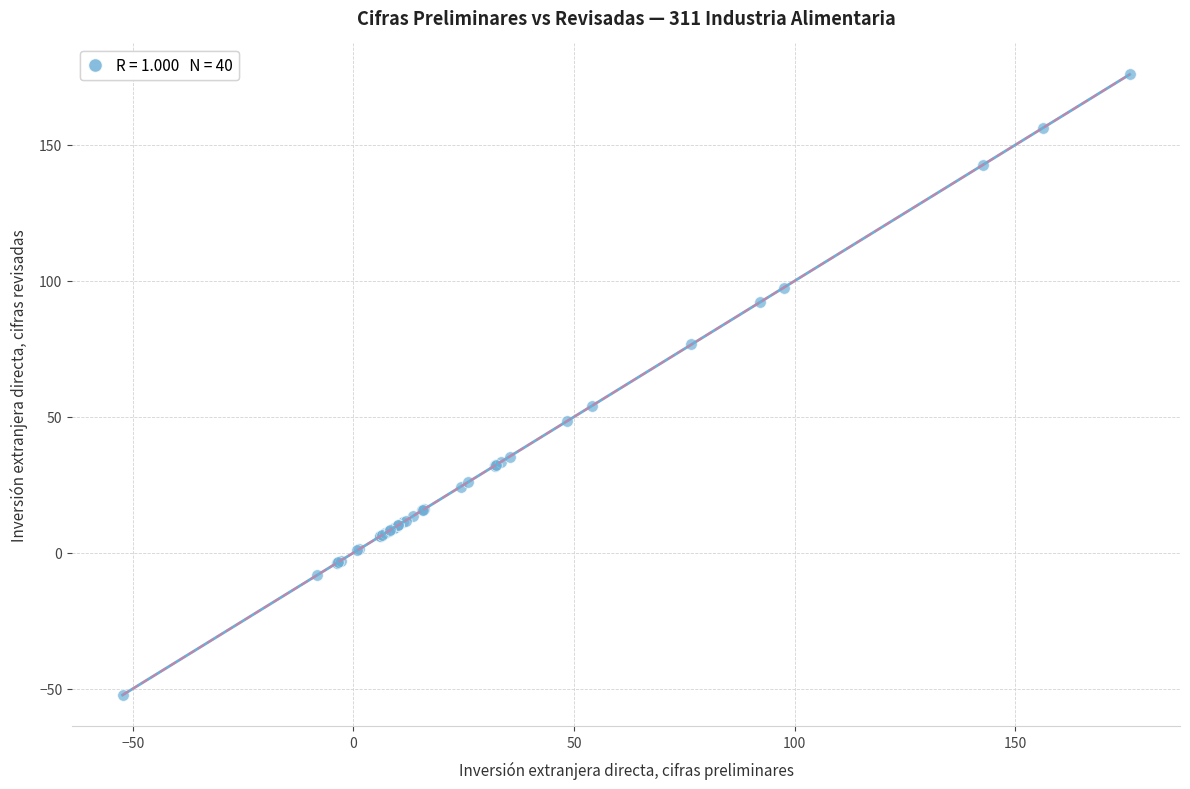

What Y value in the scatter plot is closest to 61?

54.1